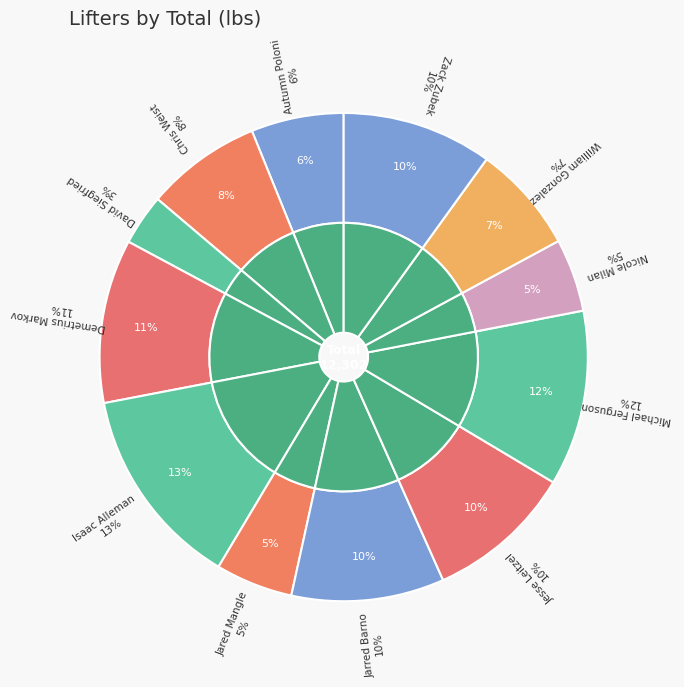

Is Autumn Poloni the majority of the pie?

No